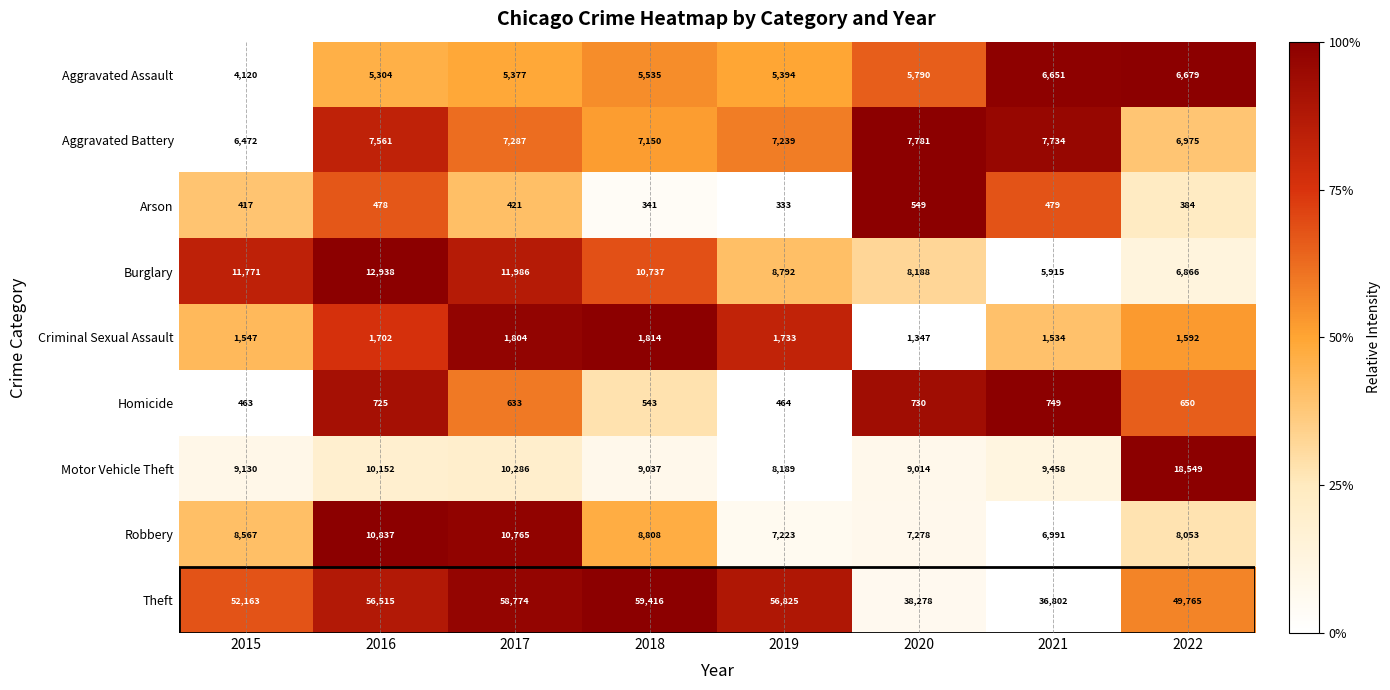

What is the difference between the Arson values at 2018 and 2020?

208